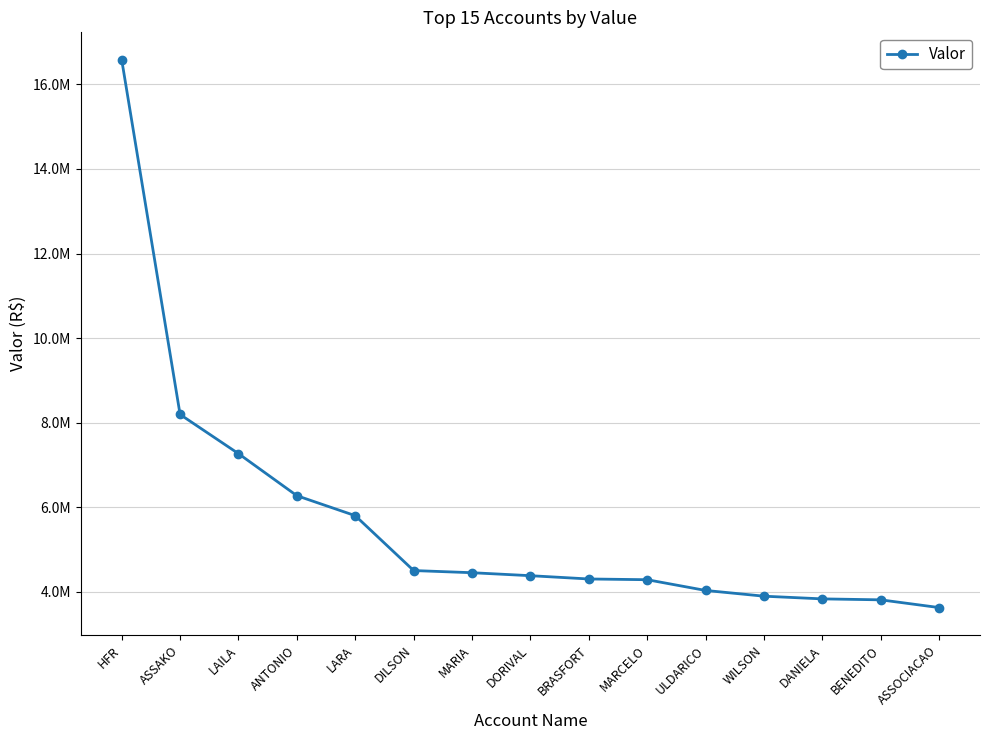

Reading left to right, extract all data points from this chart.

16584185.4	8192316.8	7265508.0	6270760.1	5798124.6	4499772.5	4448677.1	4378185.2	4300552.8	4283087.0	4029131.9	3893309.1	3829644.0	3806919.8	3623967.4